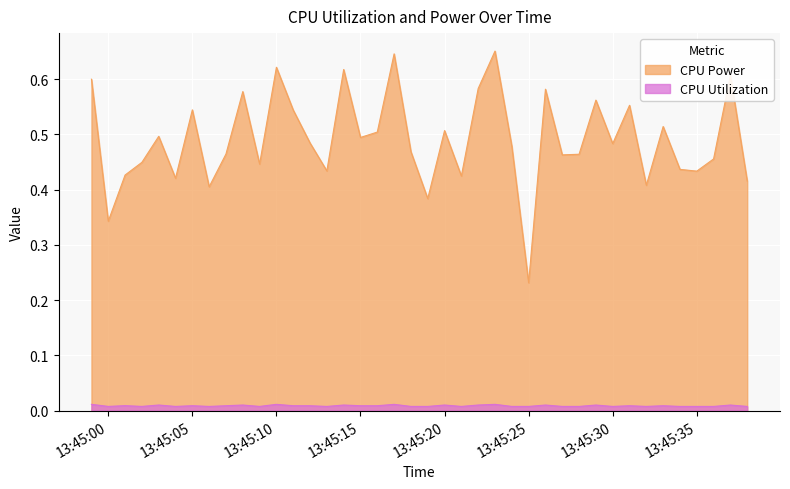

True or false: CPU Power has a value of 0.6 at 13:45:35.

False